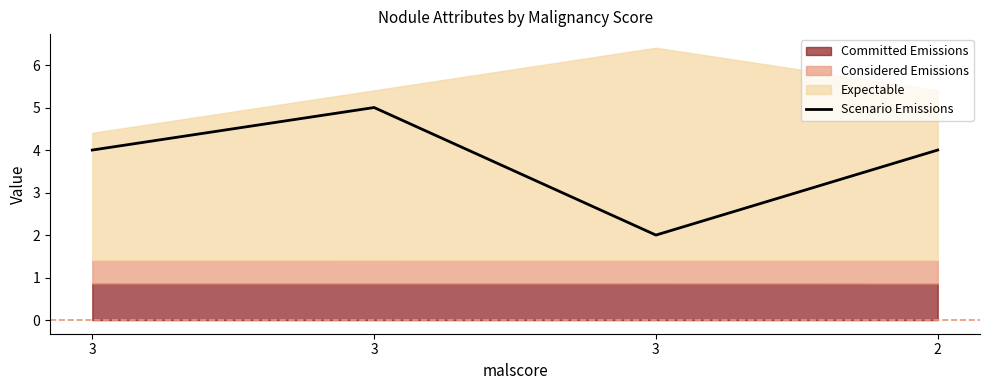

What is the change in value from 3 to 3?

-2